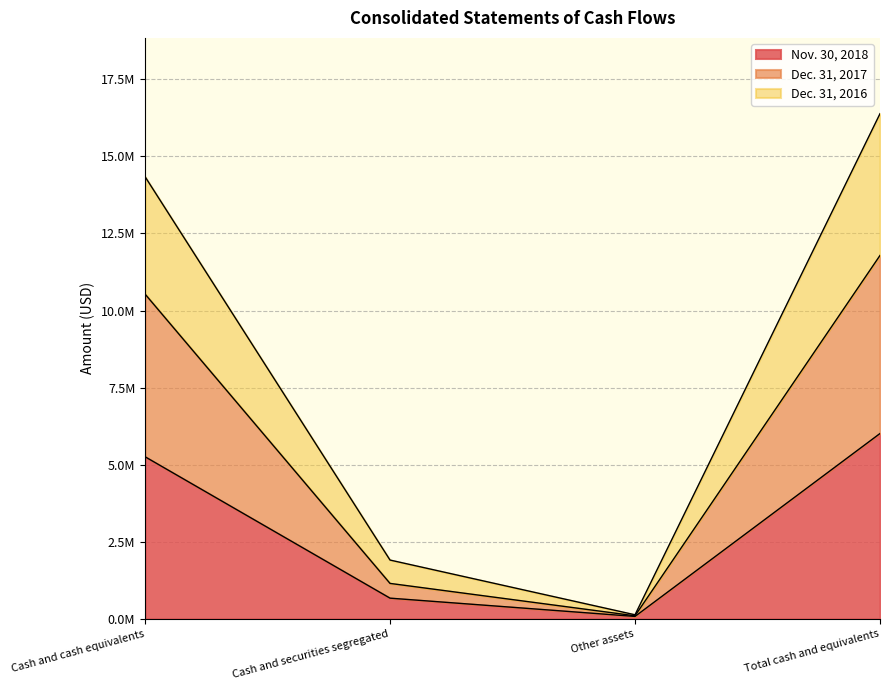

What is the lowest value of the Dec. 31, 2016 series?

133564